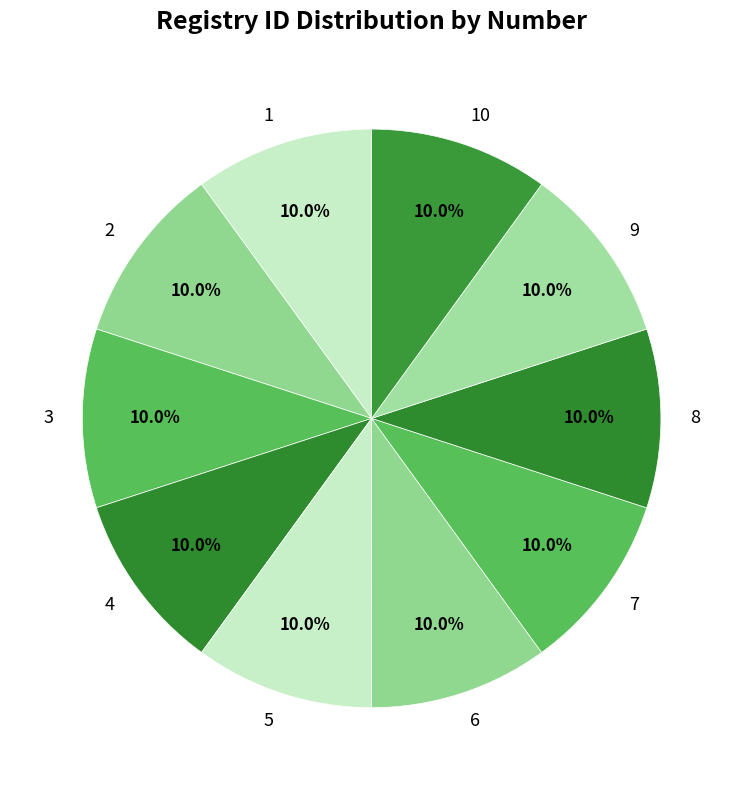

Does any single category account for the majority?

No